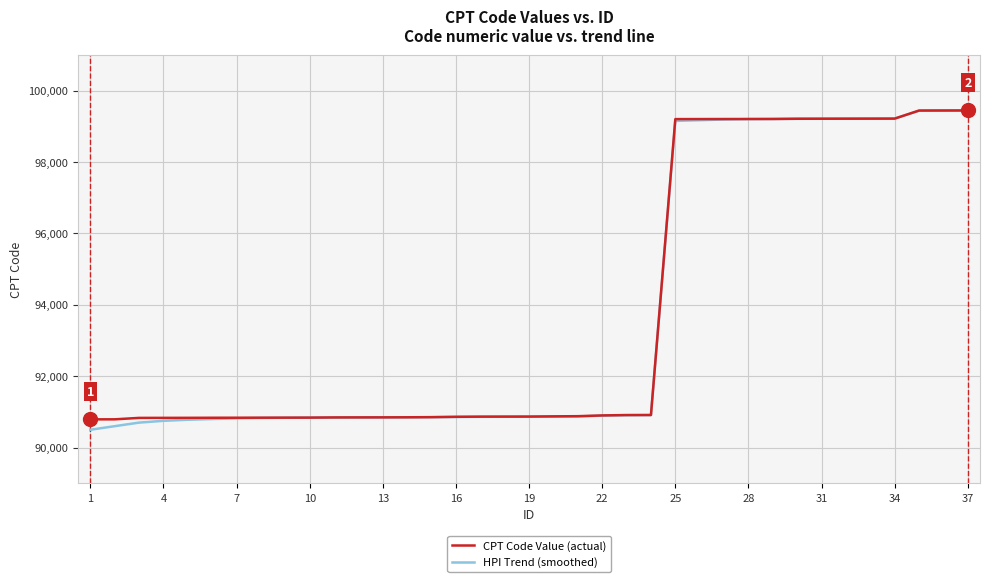

What is the maximum value shown in the chart?

99443